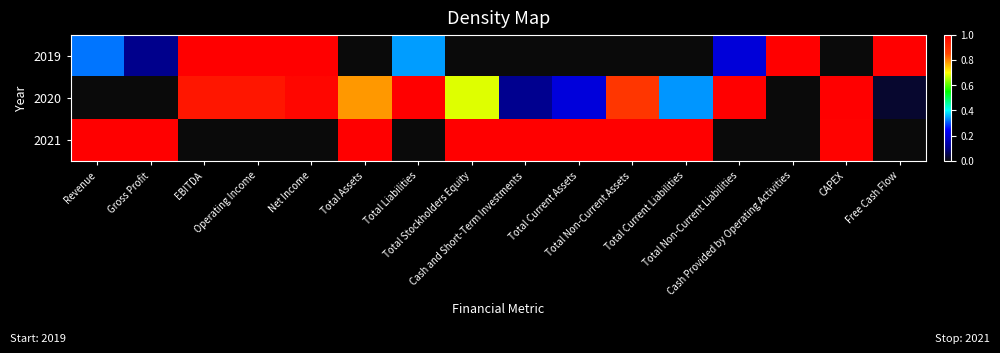

Which series changed the most between Net Income and Total Assets?

2019